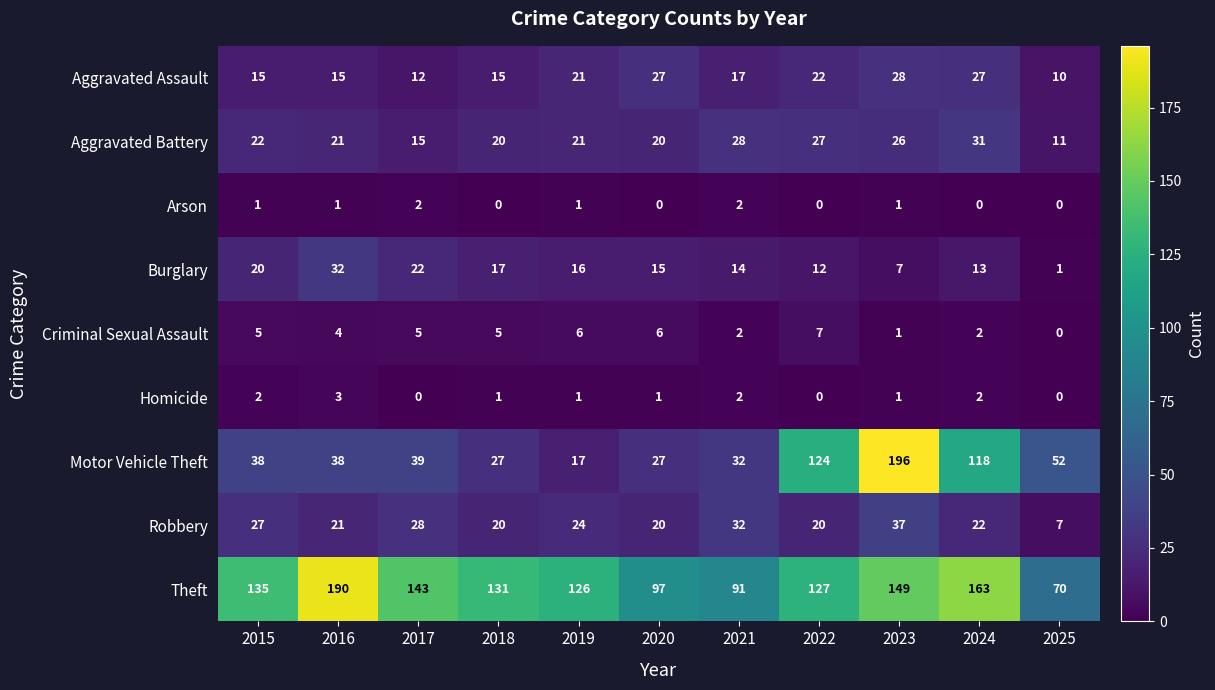

What is the difference between the Robbery values at 2022 and 2021?

12